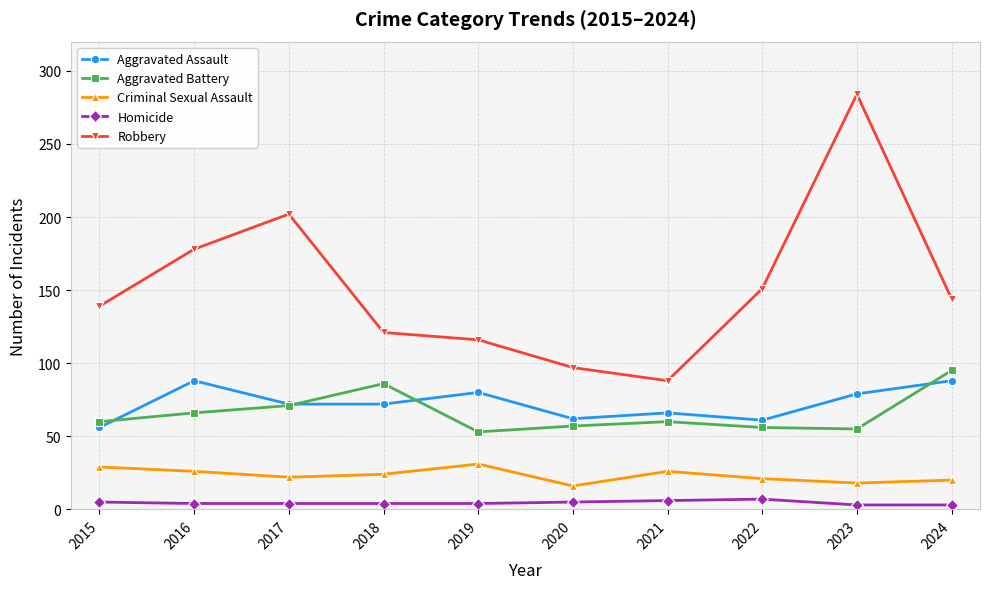

Where is the first local maximum for Robbery?

2017